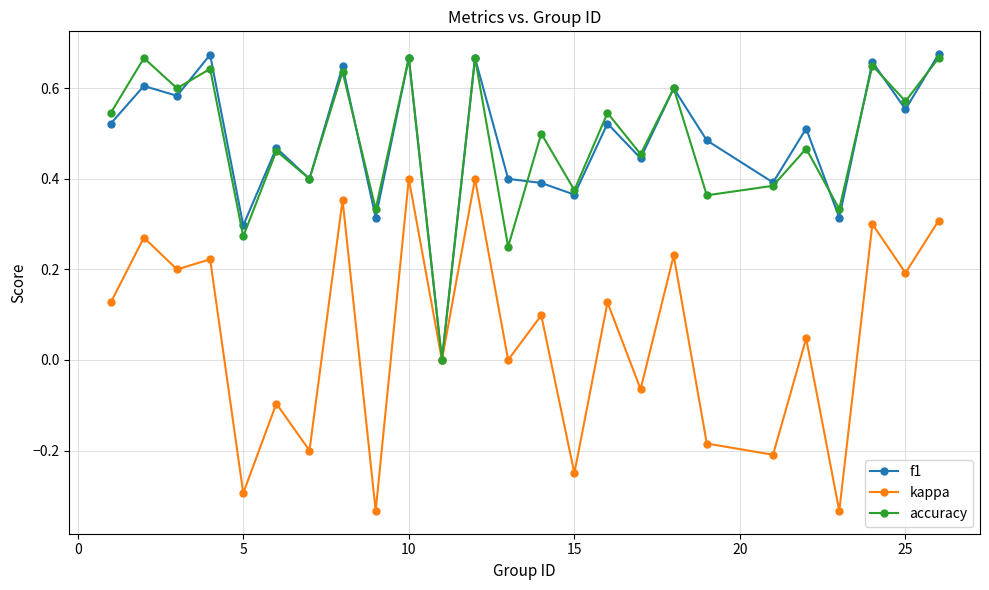

Which series has the widest spread of values?

kappa